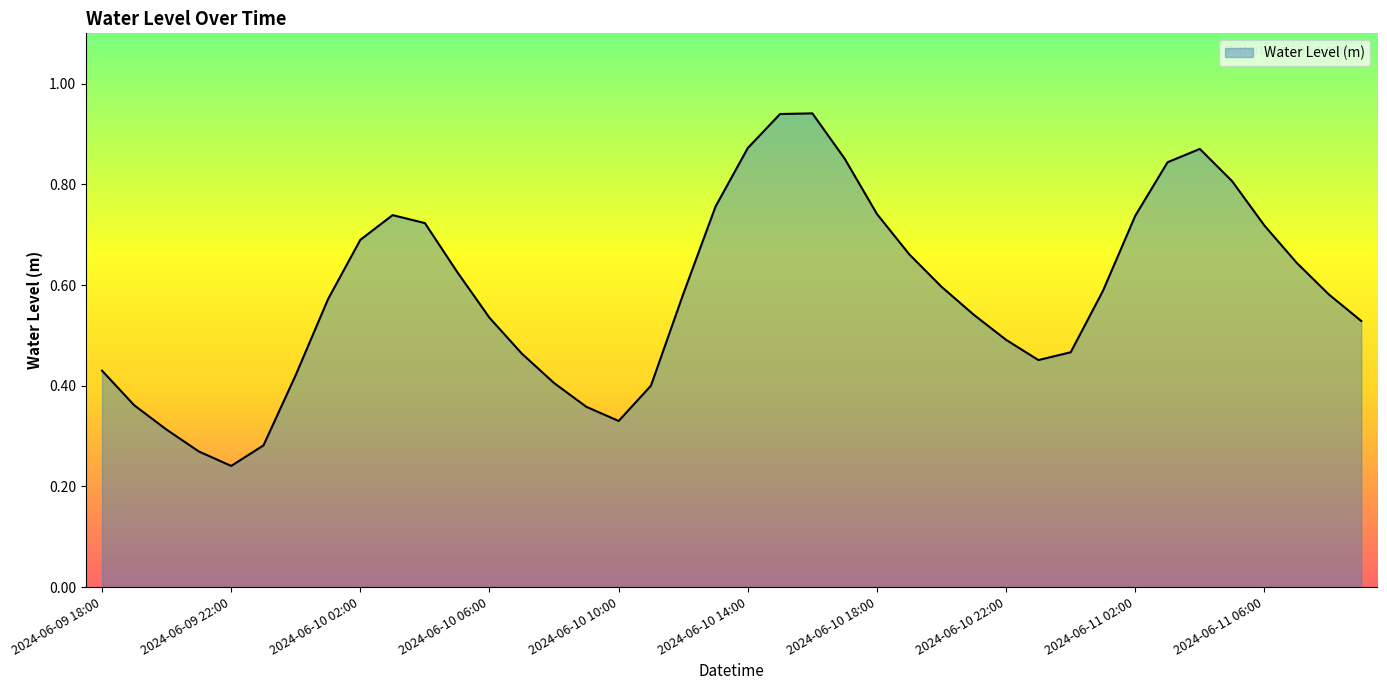

What is the minimum value shown in the chart?

0.2